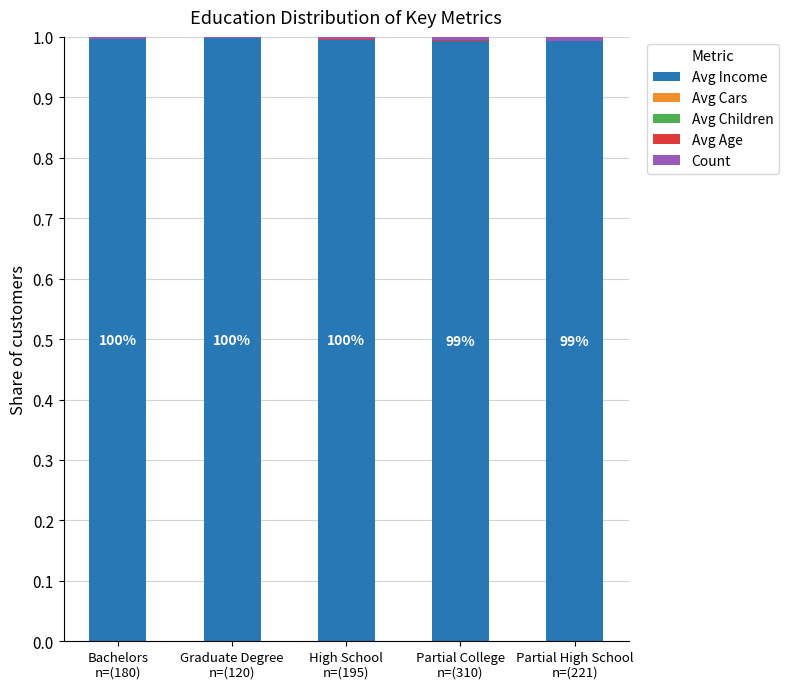

What is the sum of all Avg Income values?

5.0